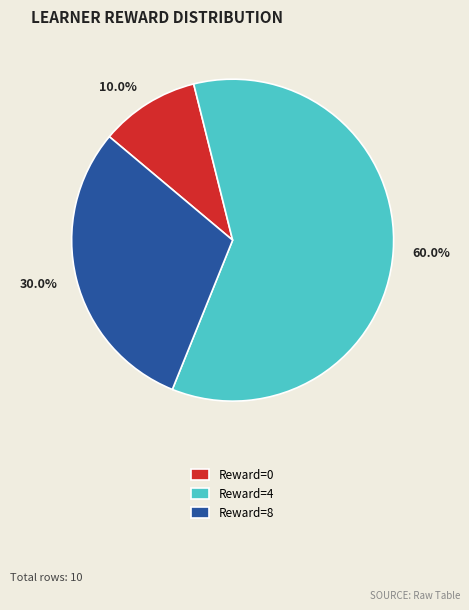

To the nearest percent, what is the average slice percentage?

33%